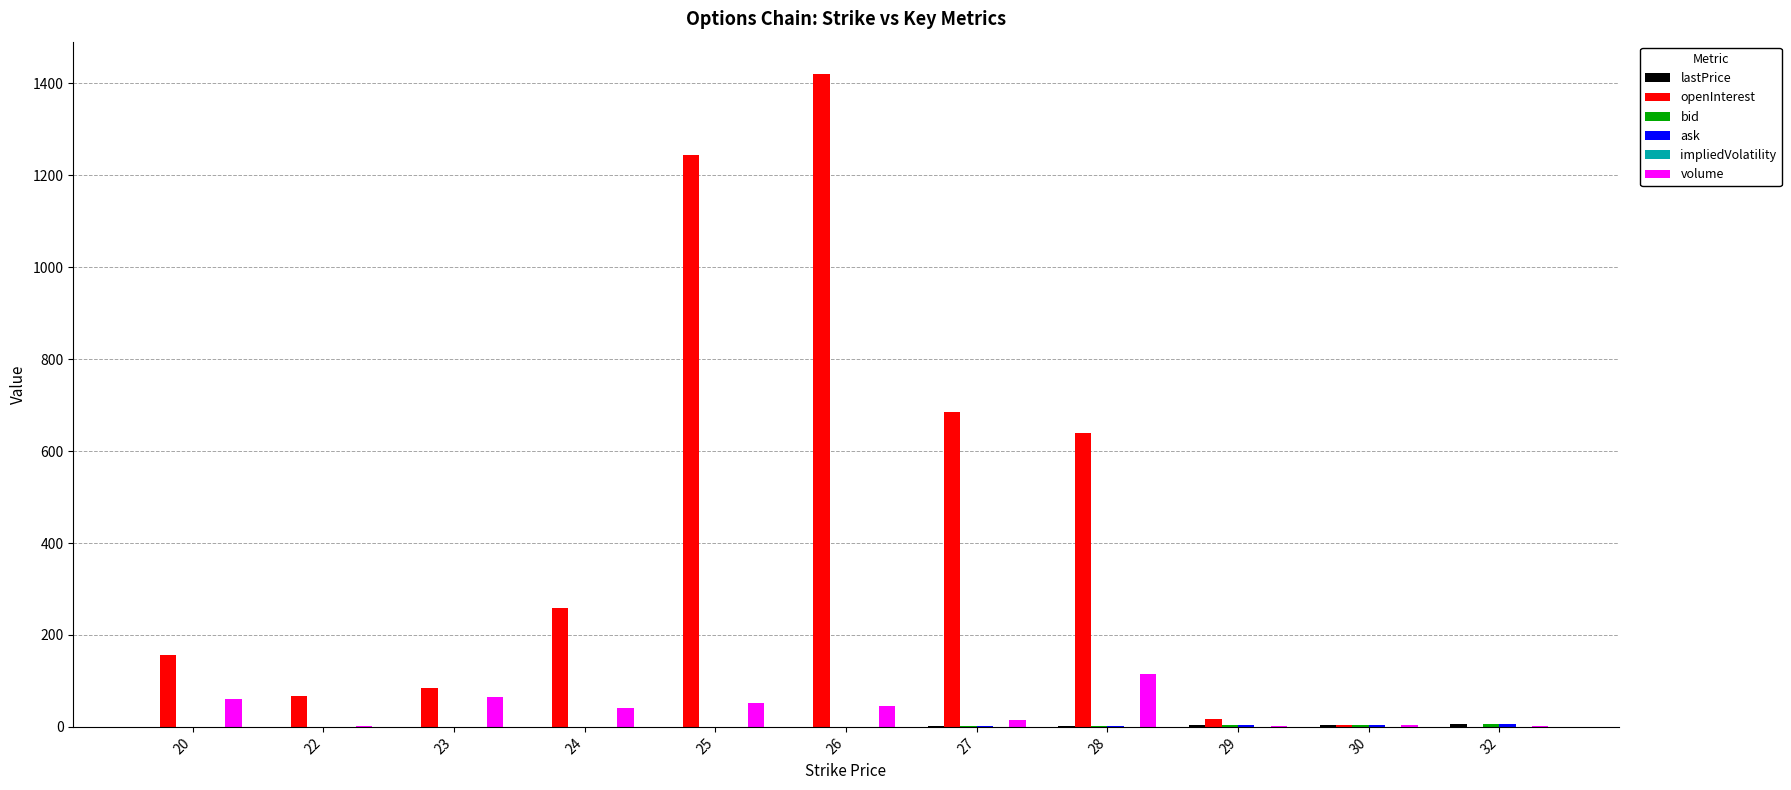

Which series changed the most between 27 and 30?

openInterest